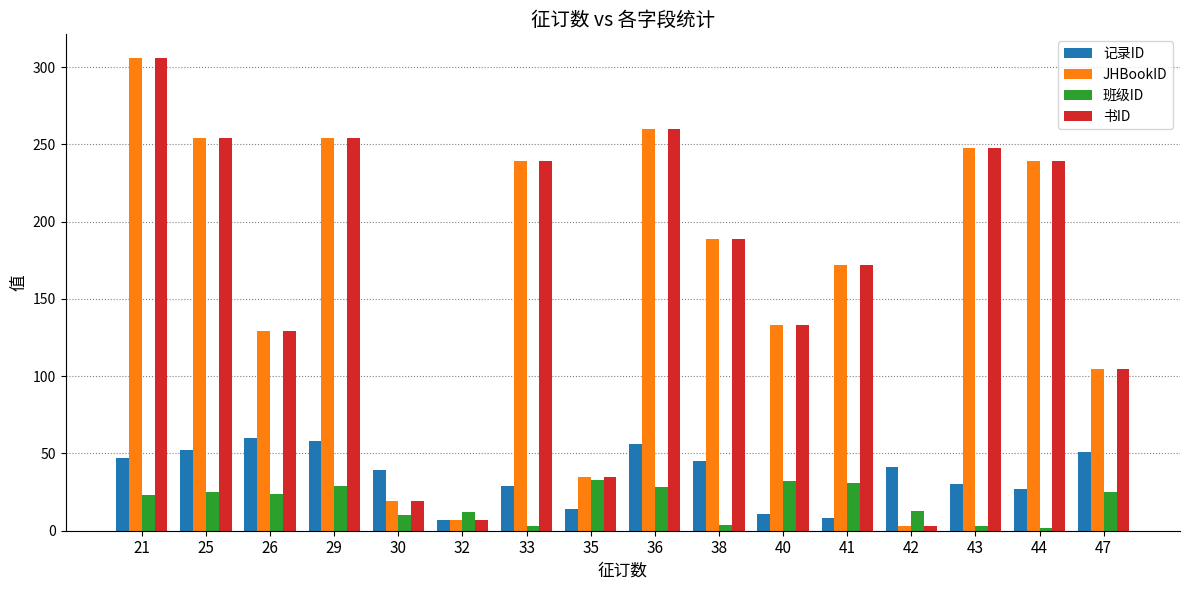

At which category does the chart reach its peak across all series?

21